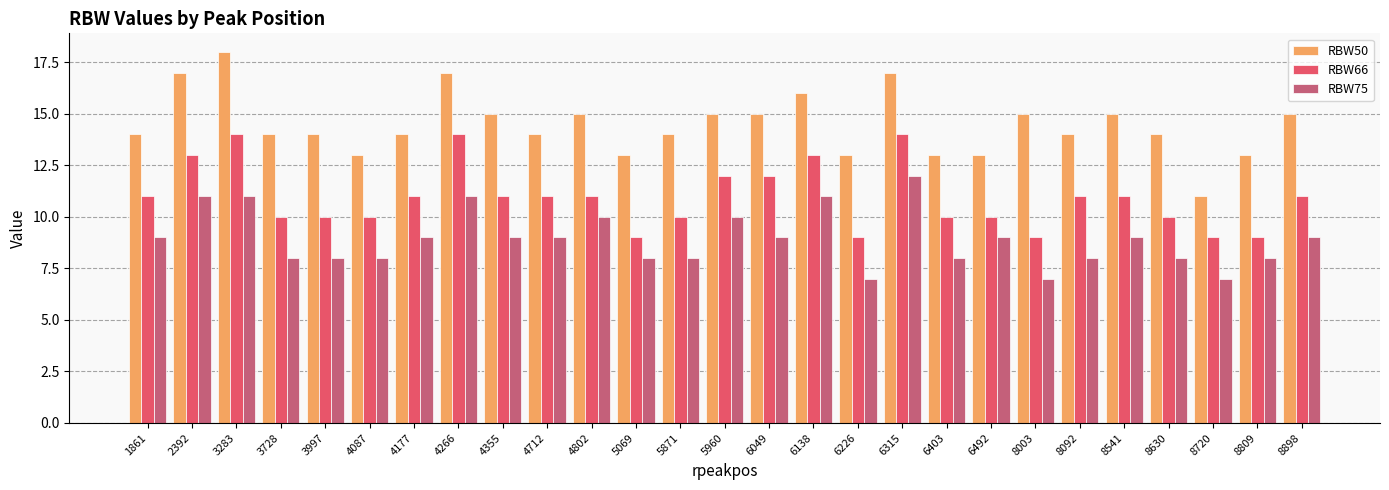

What is the spread (max minus min) of values at 4266?

6